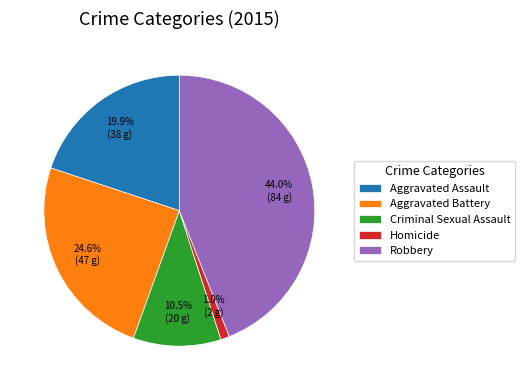

Is the sum of Aggravated Assault and Criminal Sexual Assault greater than half?

No